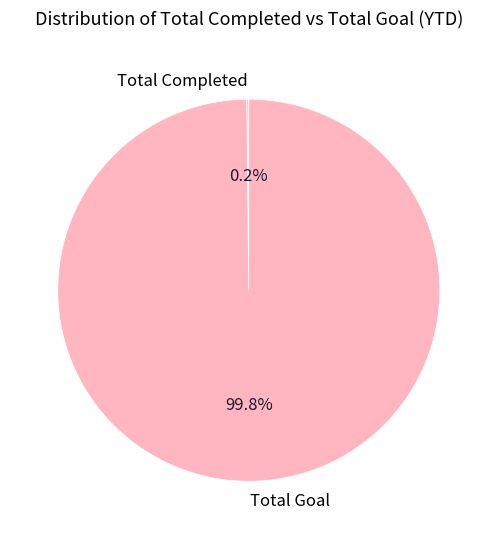

Does any single category account for the majority?

Yes